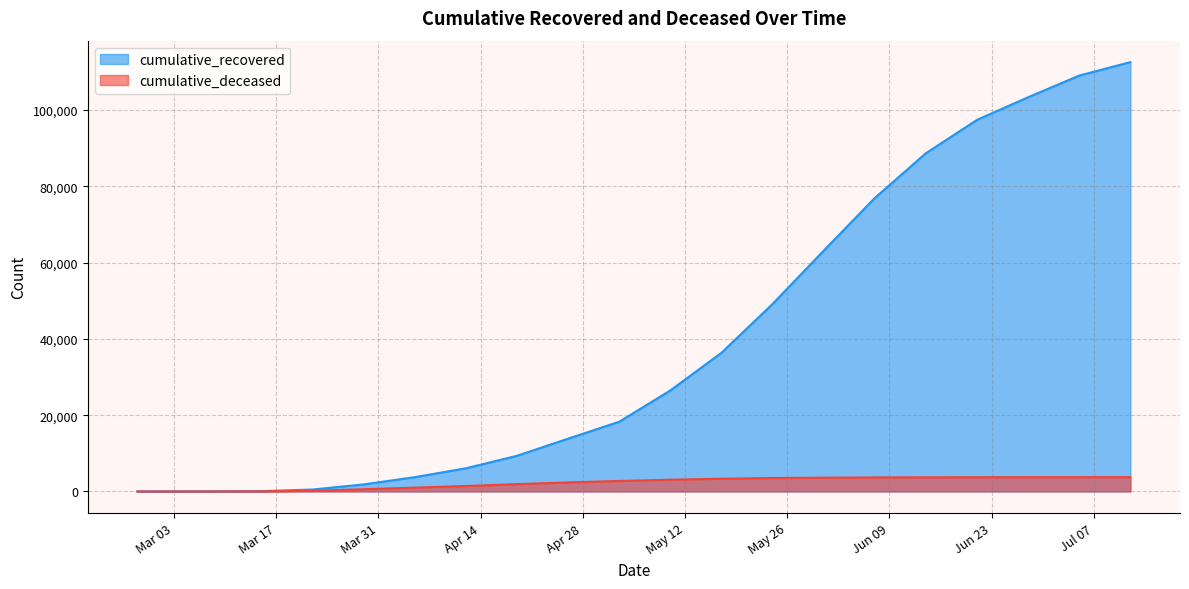

How many positive values does the cumulative_deceased series have?

19